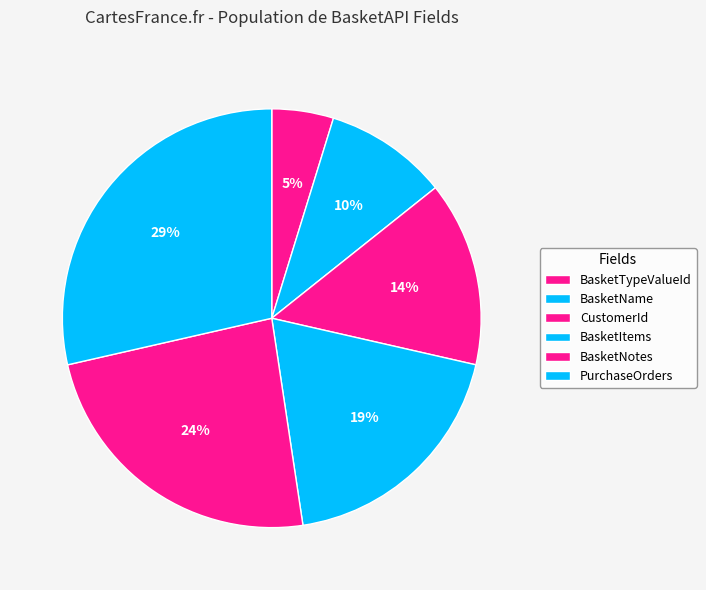

Rank the categories by value from highest to lowest.

PurchaseOrders, BasketNotes, BasketItems, CustomerId, BasketName, BasketTypeValueId